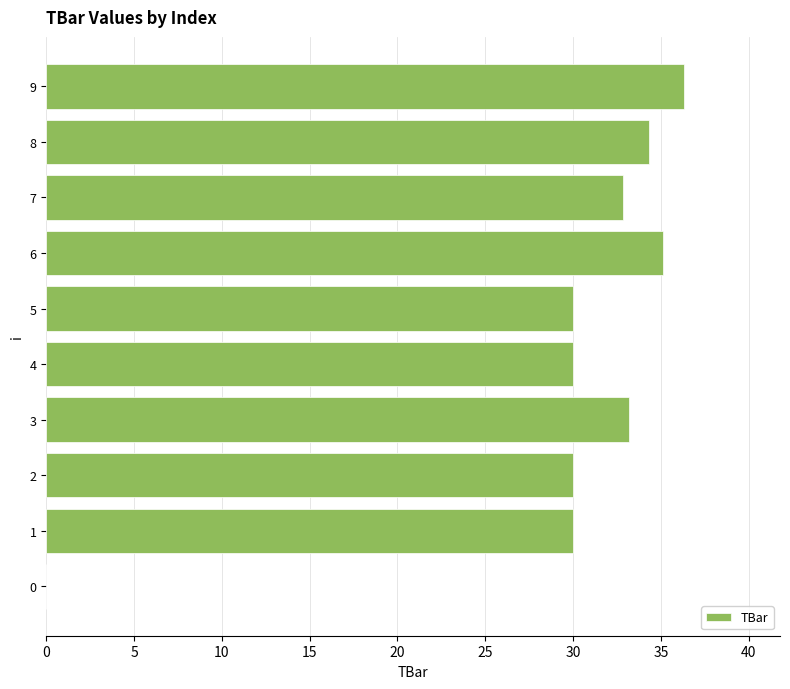

Reading bottom to top, what are all the values shown in this chart?

0=0.0	1=30.0	2=30.0	3=33.2	4=30.0	5=30.0	6=35.1	7=32.8	8=34.4	9=36.3